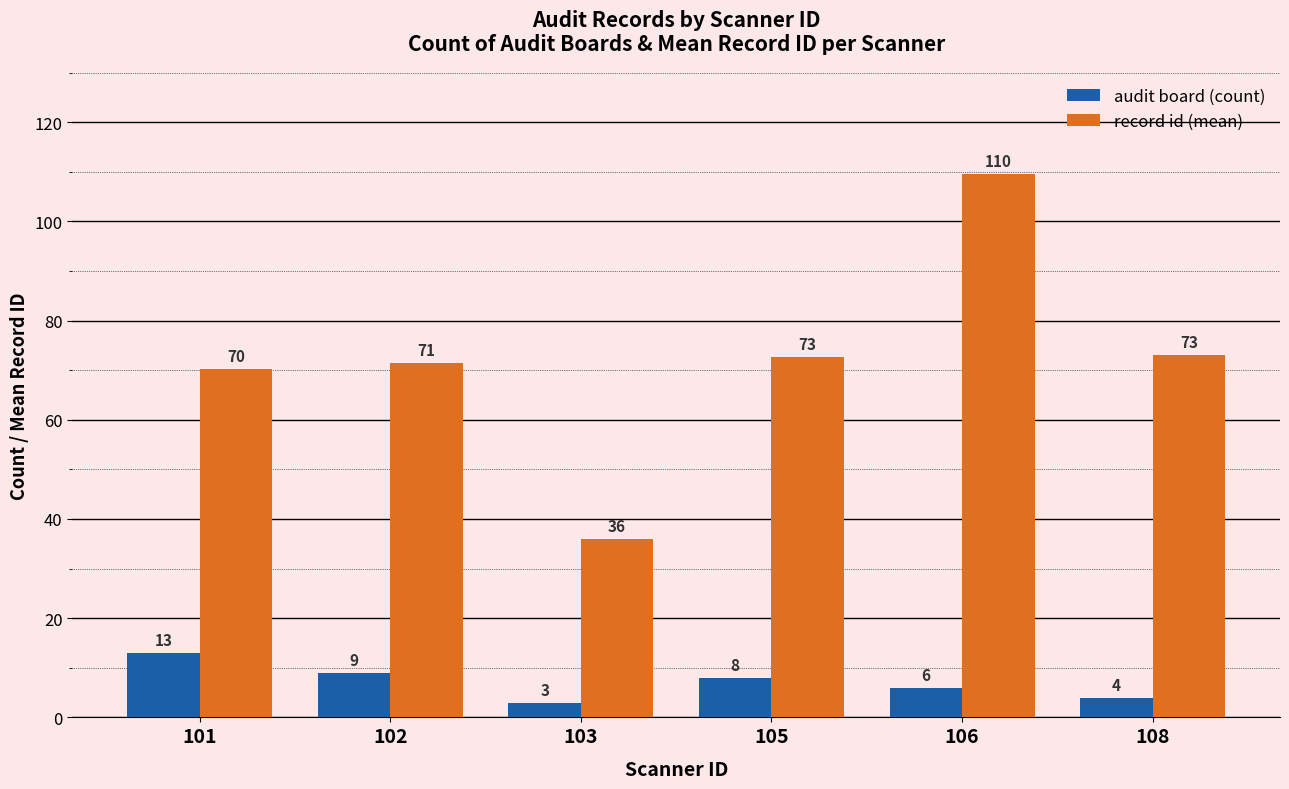

Where is record id (mean) nearest to the value 72?

102